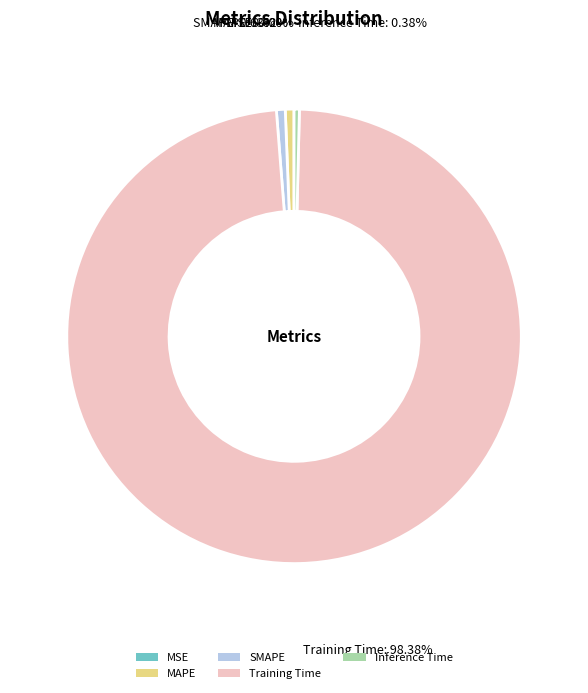

Which category has the biggest portion of the pie?

Training Time